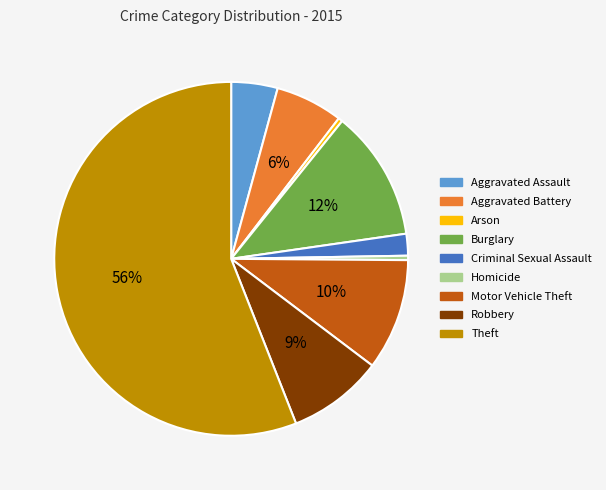

Combined, do Criminal Sexual Assault and Arson account for over 50%?

No